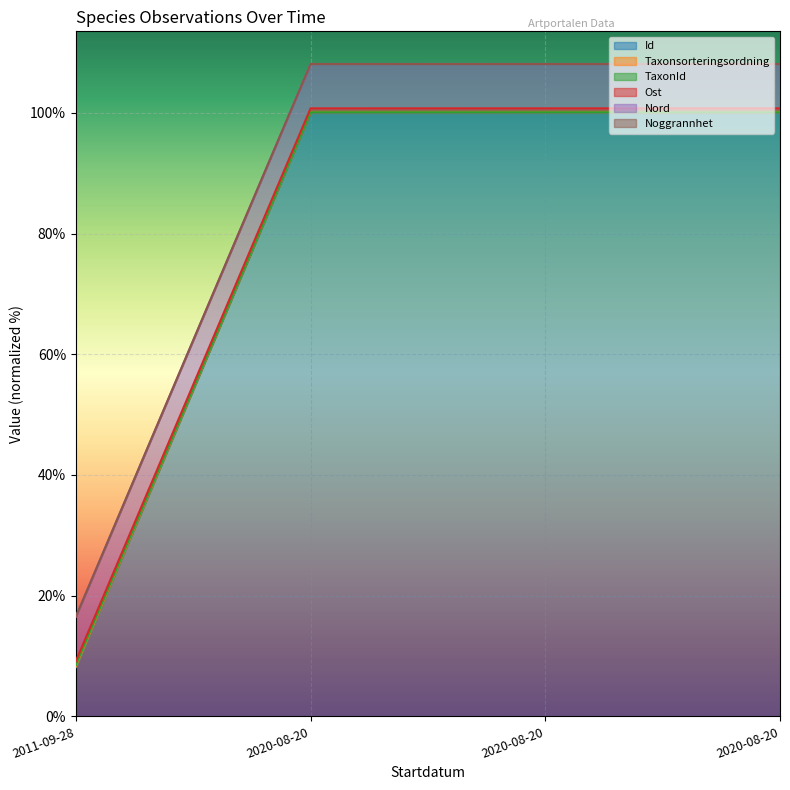

Does the chart display data point markers on the line(s)?

No